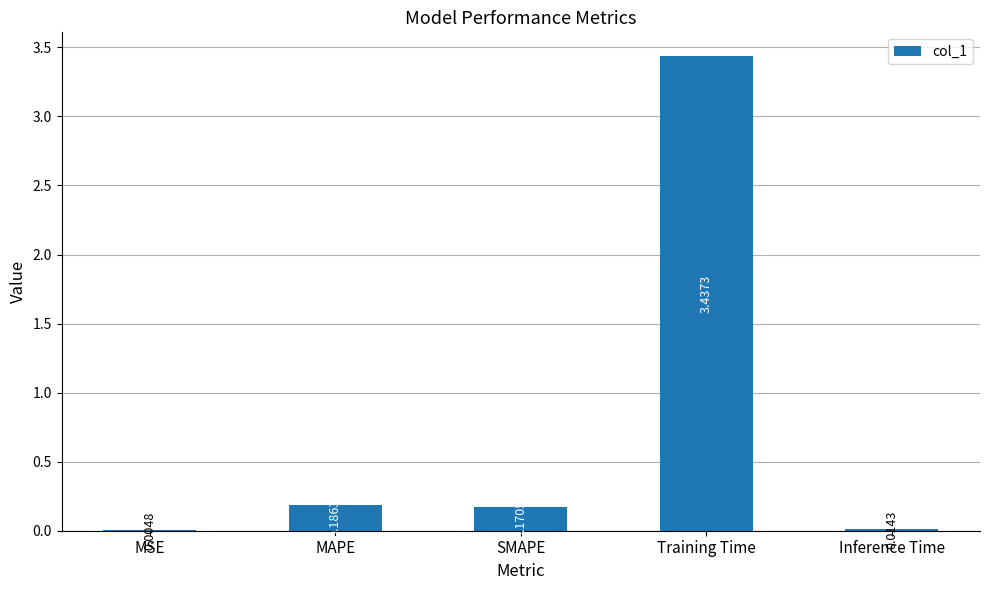

The value at Training Time is 2.3. True or false?

False